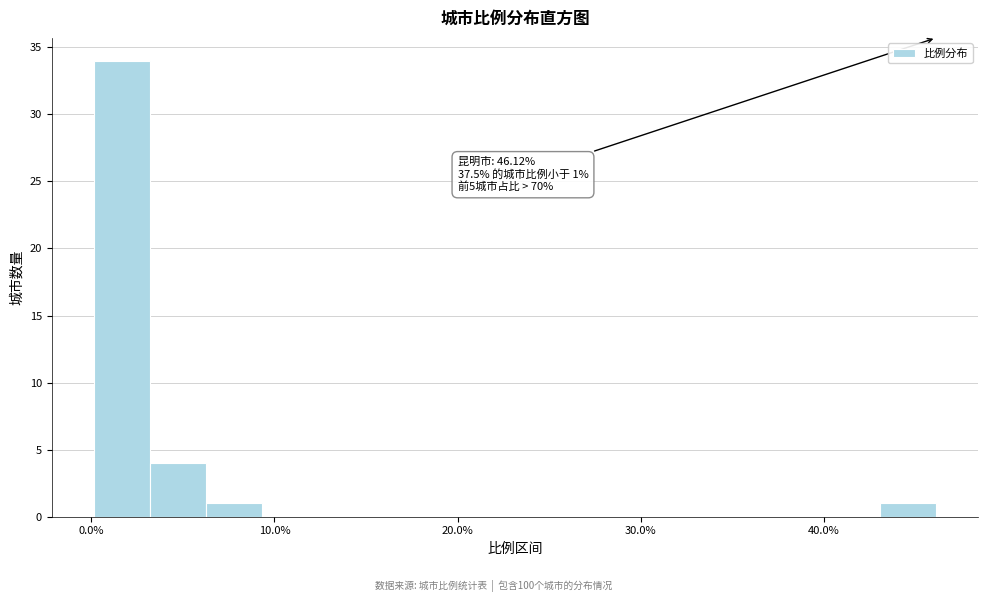

Around what value on the x-axis is the tallest bar? Give the approximate position of its centre, as read against the axis.

2